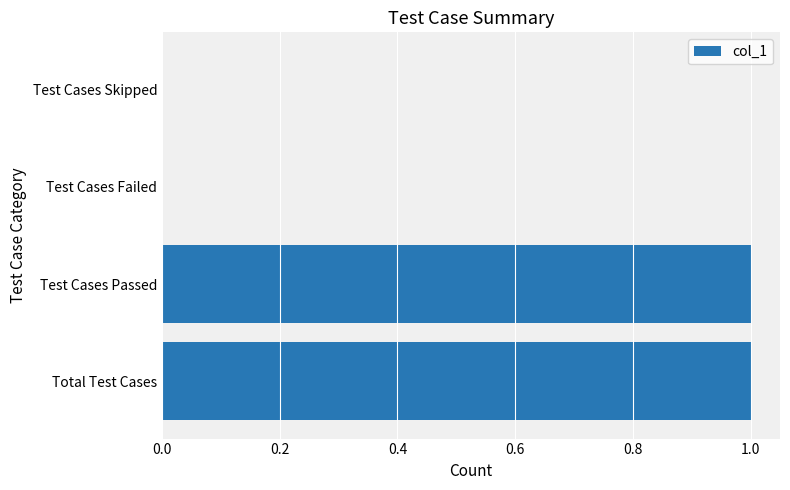

Count the number of categories in the chart.

4